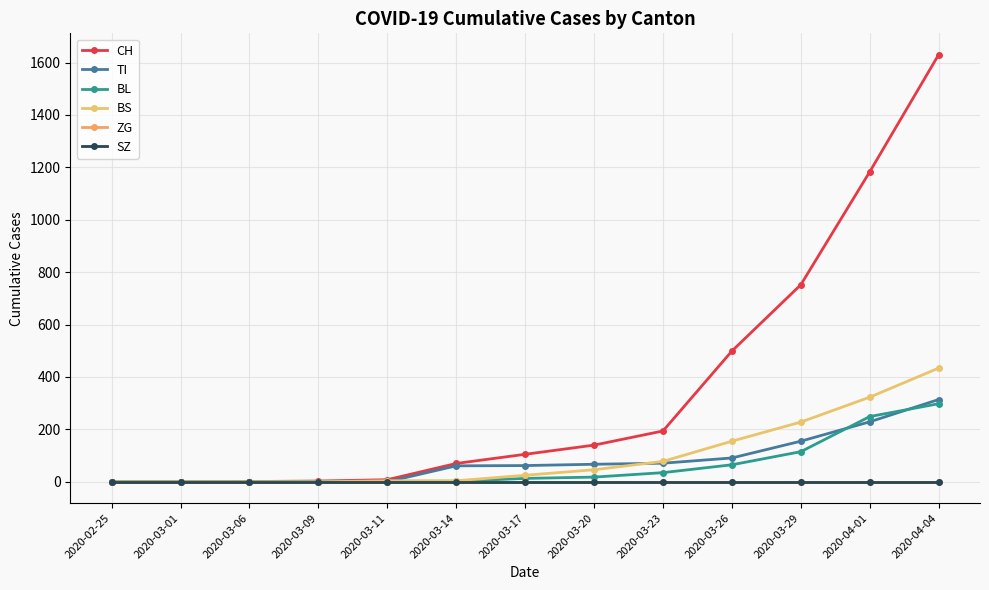

At 2020-03-06, list the series in order from smallest to largest.

TI, BL, BS, ZG, SZ, CH